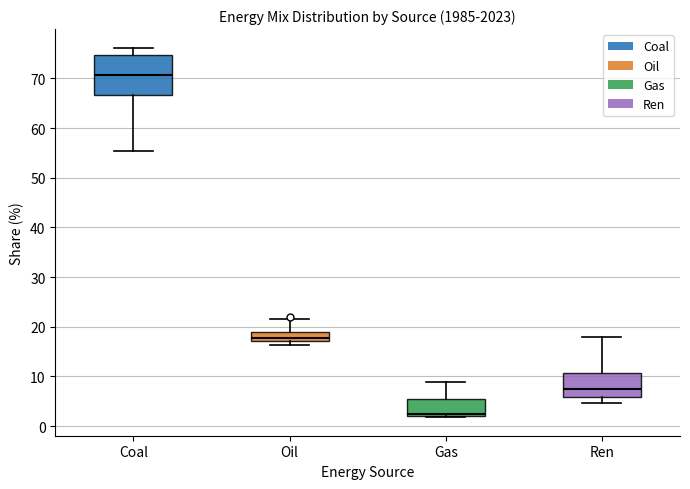

Reading left to right, read every box against the y-axis: the position of its median line, the range the box covers, and the ends of its whiskers. The values are not printed on the chart, so give them approximately, as read against the axis.

Coal: median 71, box 67 to 75, whiskers 55 to 76
Oil: median 18, box 17 to 19, whiskers 16 to 22
Gas: median 2 (just above the box's lower edge), box 2 to 5, whiskers 2 to 9
Ren: median 8, box 6 to 11, whiskers 5 to 18